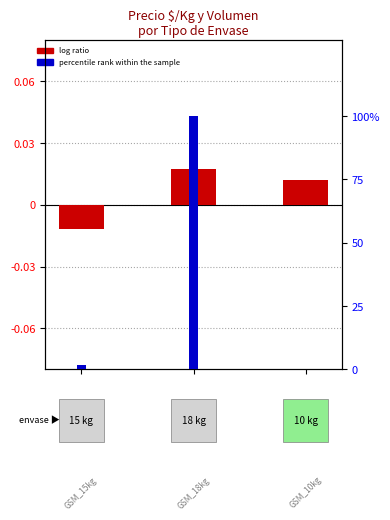

The percentile rank within the sample series shows 1.8 at 0. True or false?

True